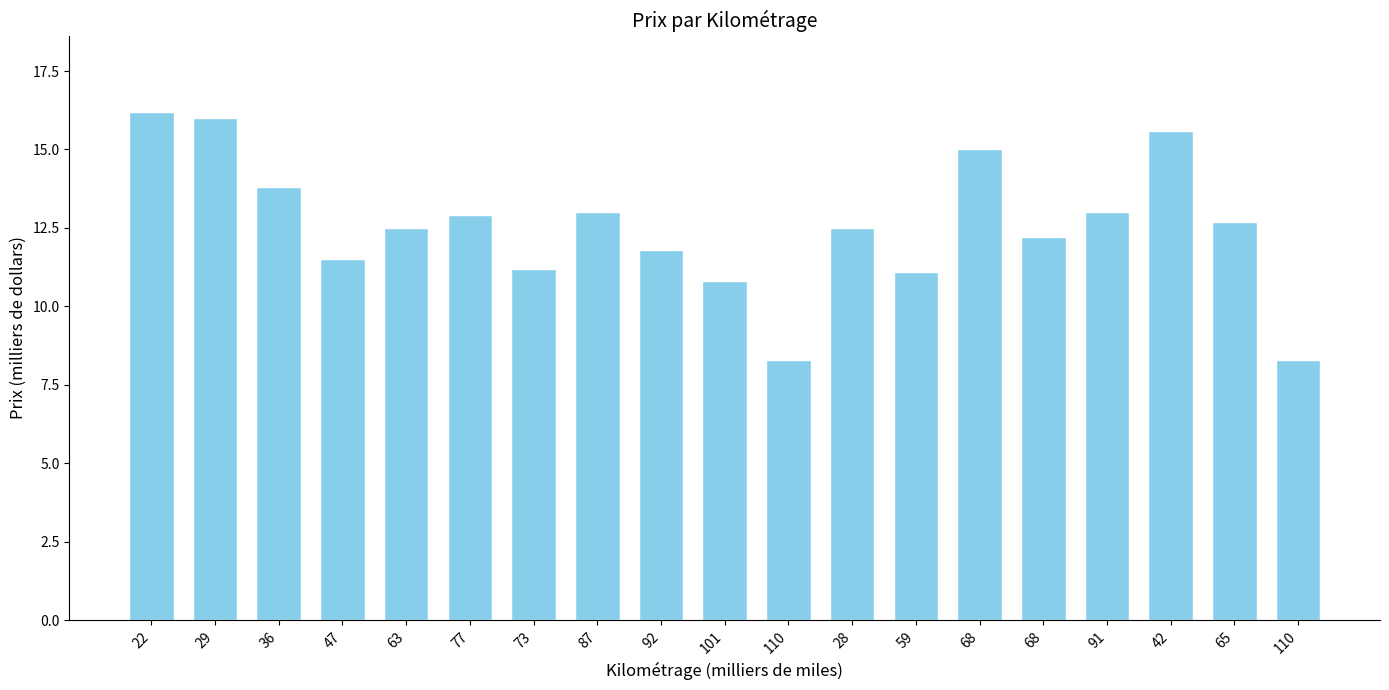

How many values exceed 12?

12